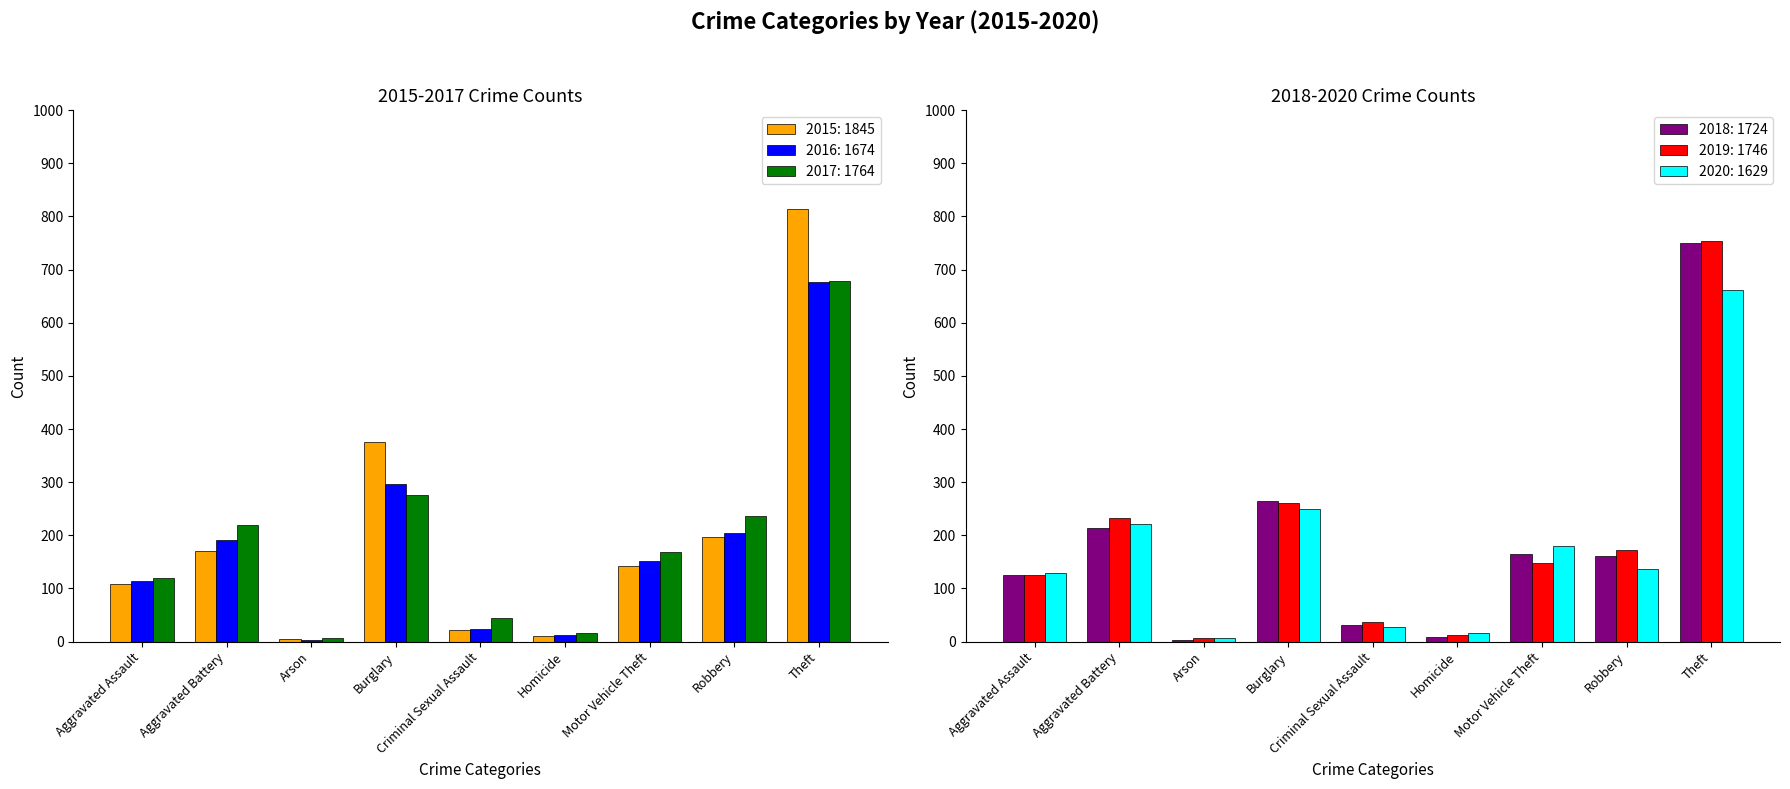

At which category is the sum across all series the highest?

Theft